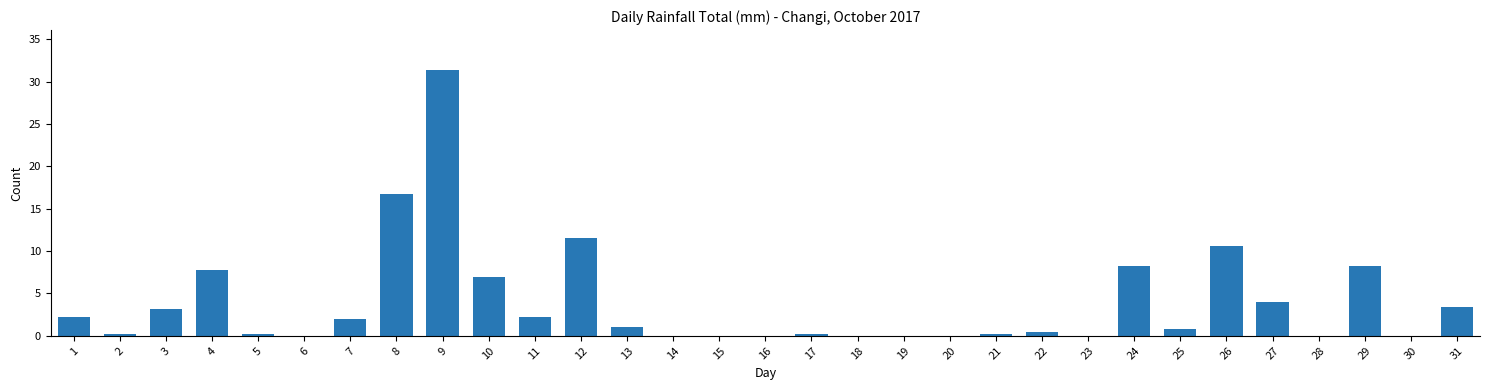

What is the sum of all values?

121.6